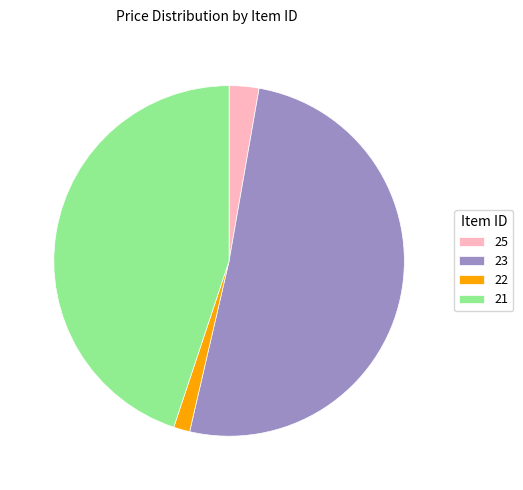

What is the ratio of the value at 23 to the value at 22?

34.0